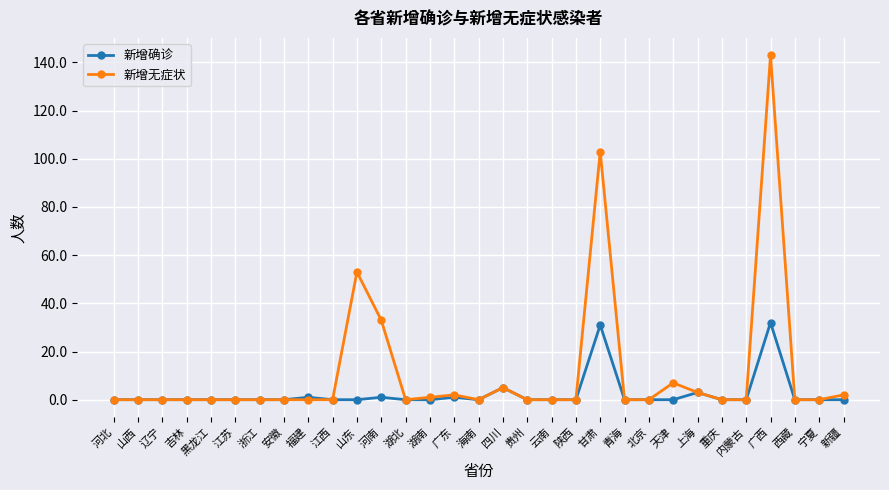

What position from the right is 北京?

9